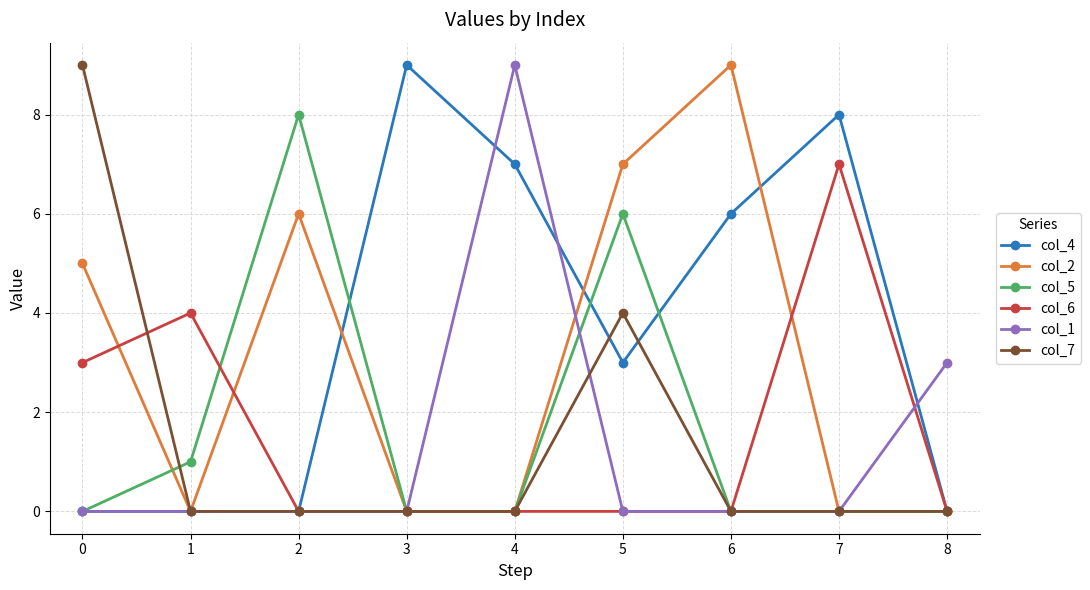

How many categories are shown in the chart?

9